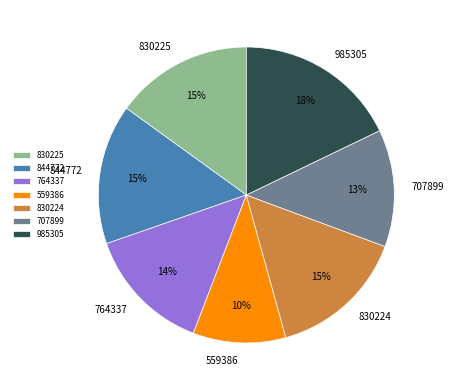

Is there any slice that represents more than half of the pie?

No